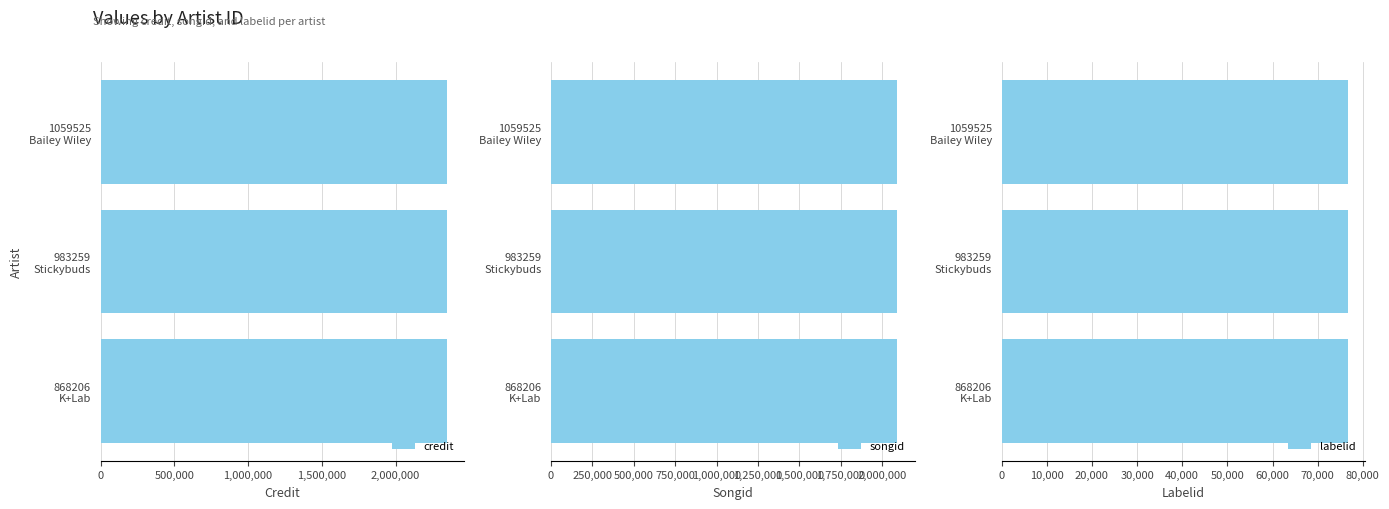

Which has a higher value, 1059525
Bailey Wiley or 868206
K+Lab?

1059525
Bailey Wiley